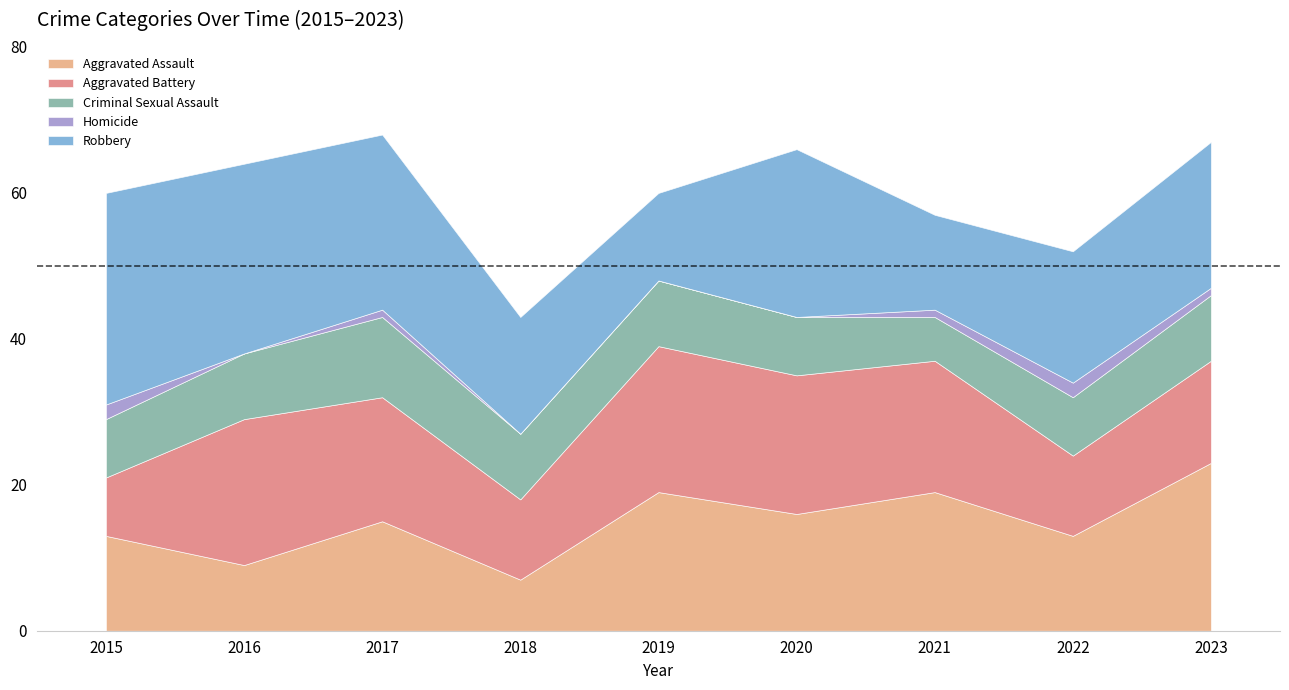

Does the chart have visible grid lines?

No